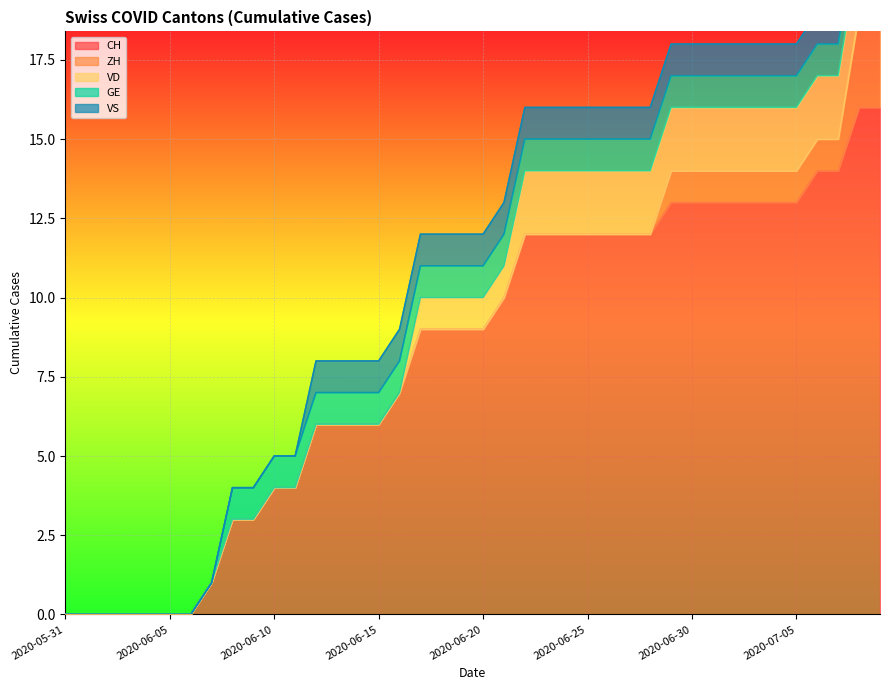

At 2020-06-21, list the series in order from largest to smallest.

CH, VD, GE, VS, ZH